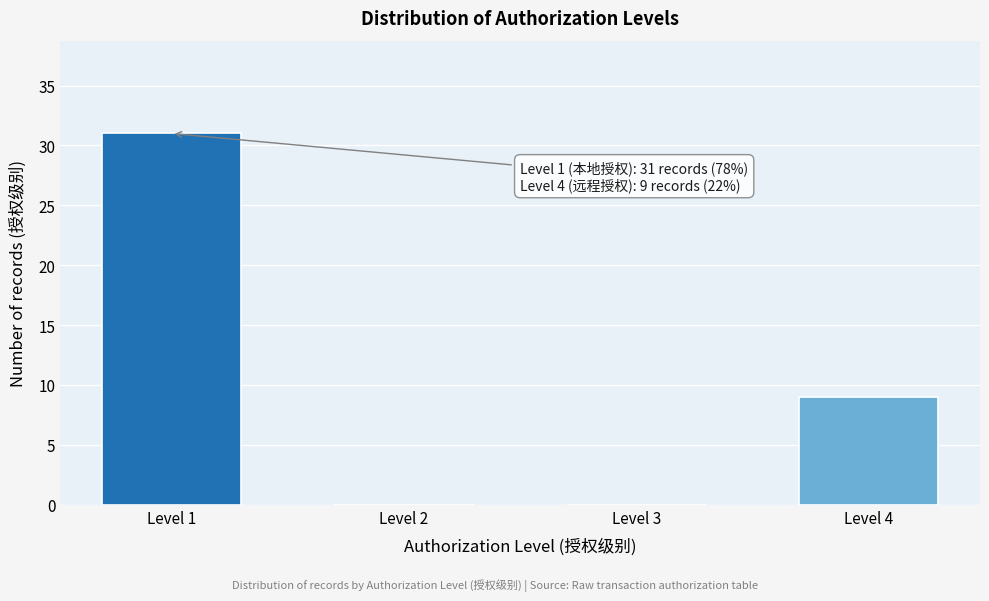

Reading right to left, extract all data points from this chart.

Level 4=9	Level 3=0	Level 2=0	Level 1=31